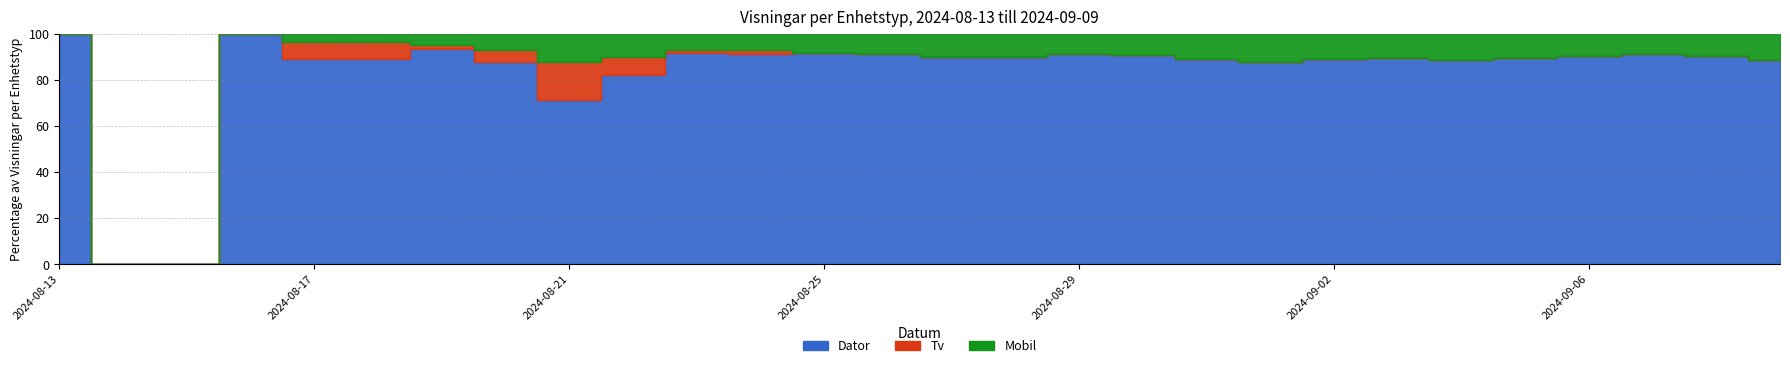

Where is the first local minimum for Dator?

2024-08-18